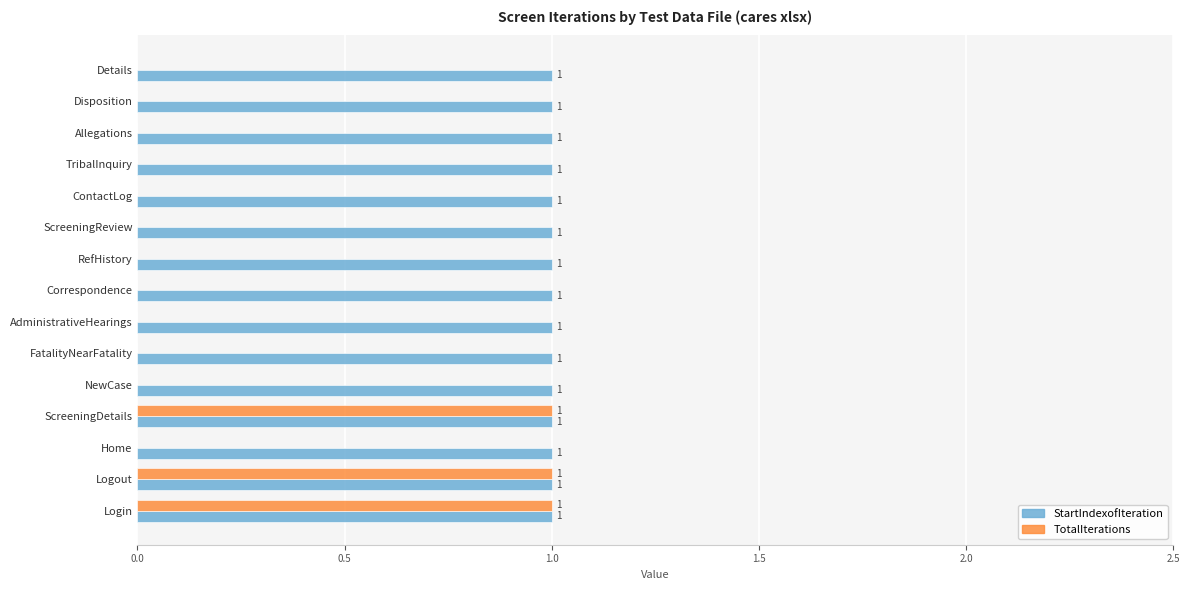

Which series has the largest total across all categories?

StartIndexofIteration